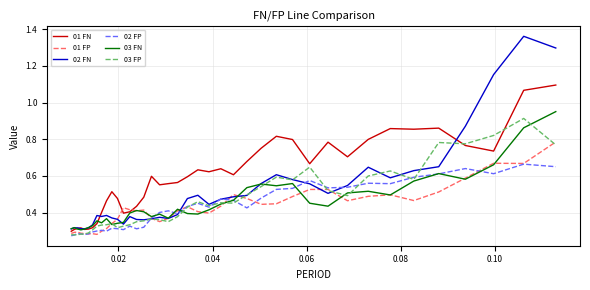

Count the number of data series in this chart.

6